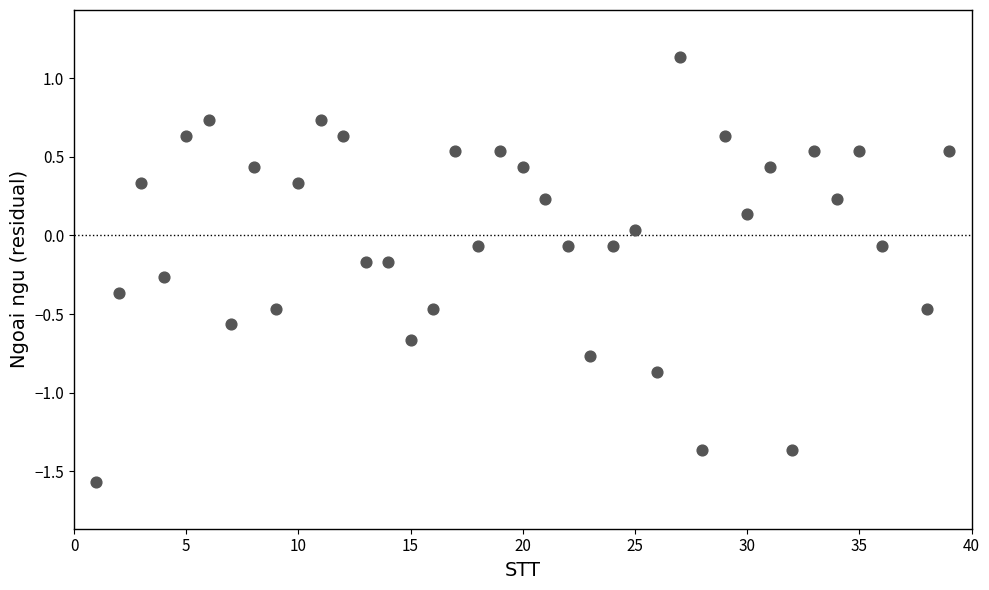

What is the range of X values (max minus min)?

38.0